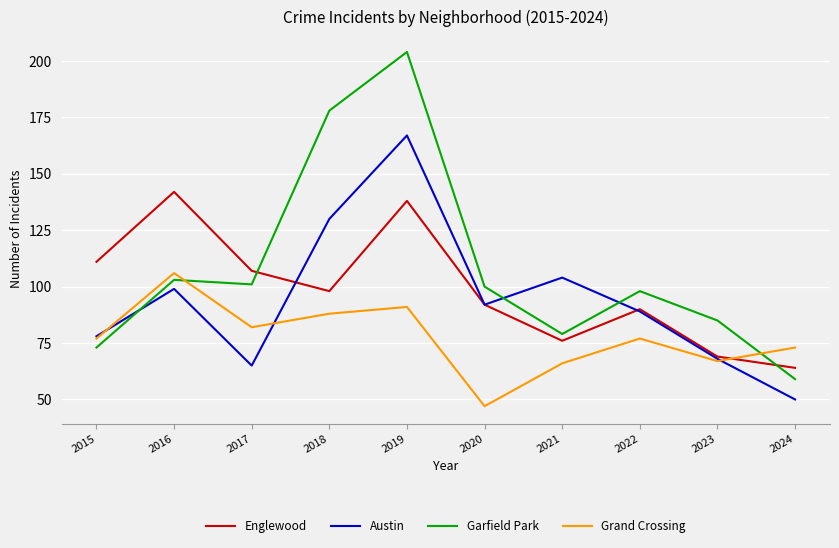

What is the spread (max minus min) of values at 2022?

21